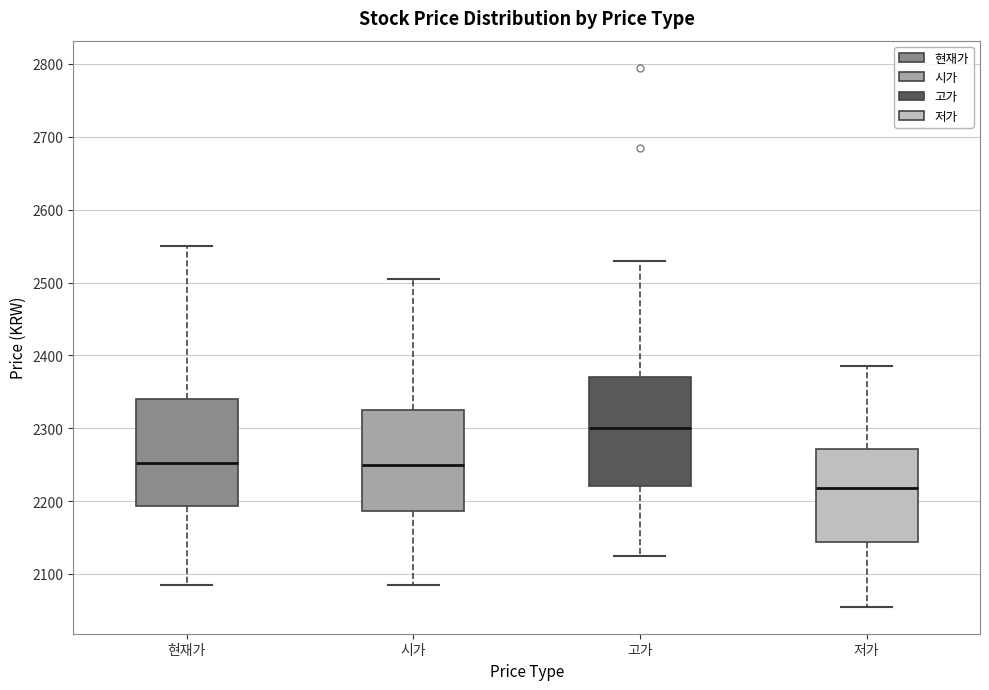

Which box has the highest median line?

고가